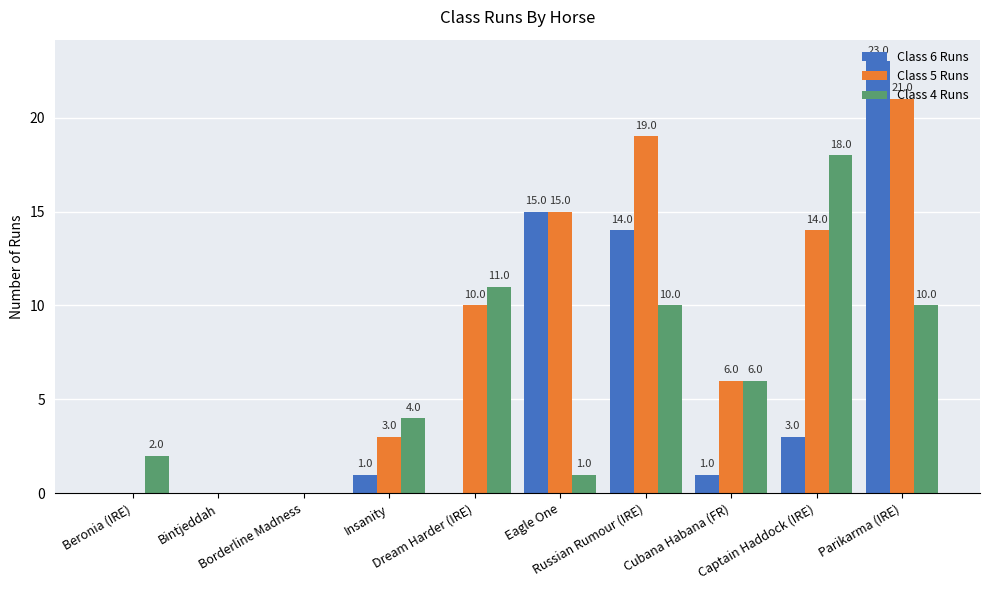

What is the maximum value shown in the chart?

23